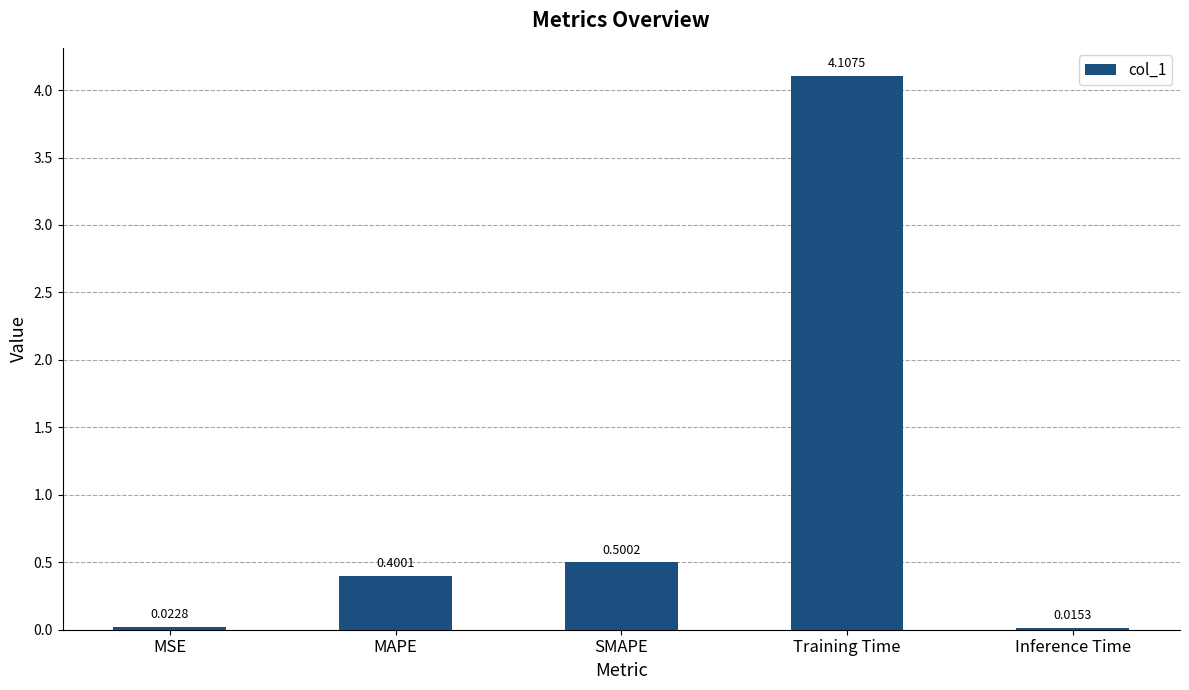

What is the value of the 4th bar from the left?

4.1